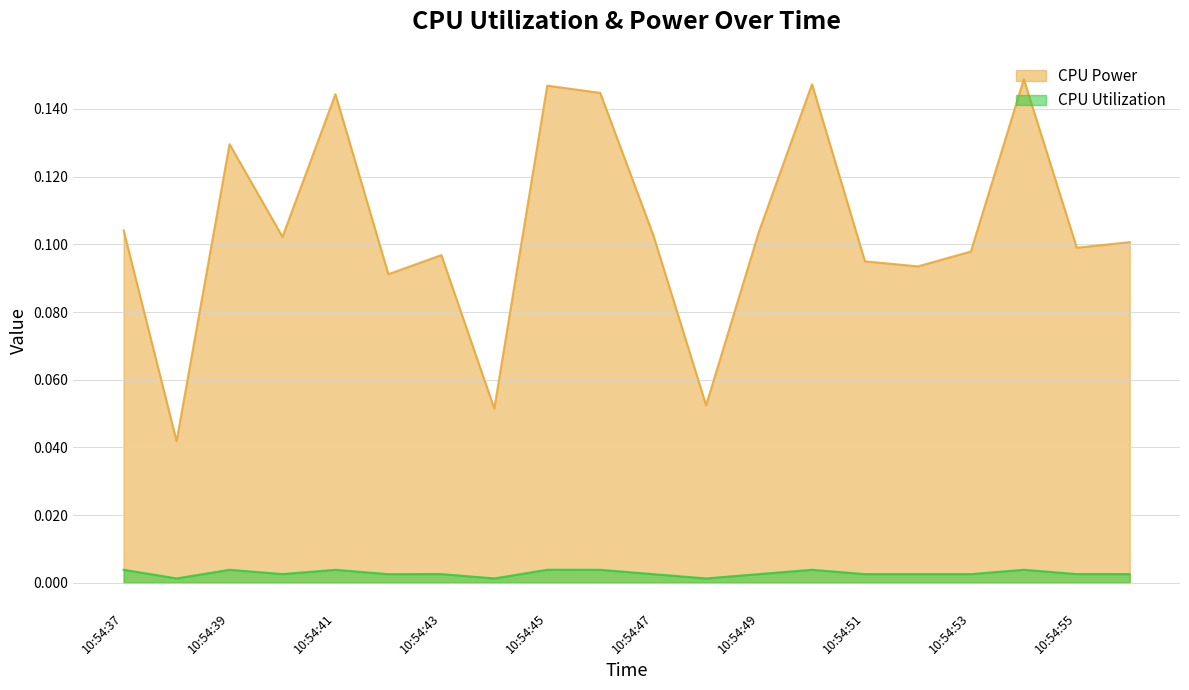

True or false: CPU Utilization and CPU Power intersect in this chart.

False